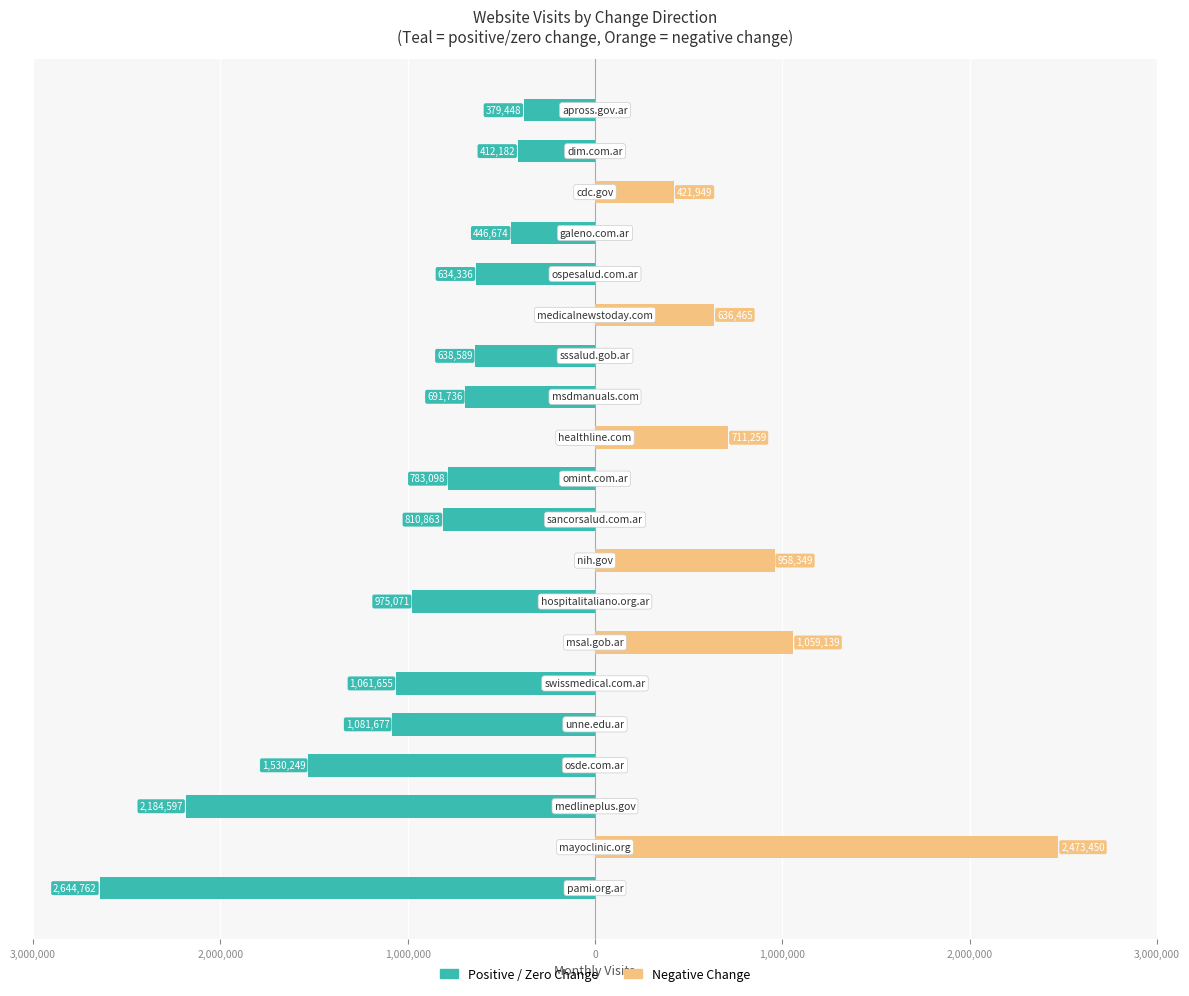

Between 3,000,000 and 2,000,000, which is larger?

3,000,000